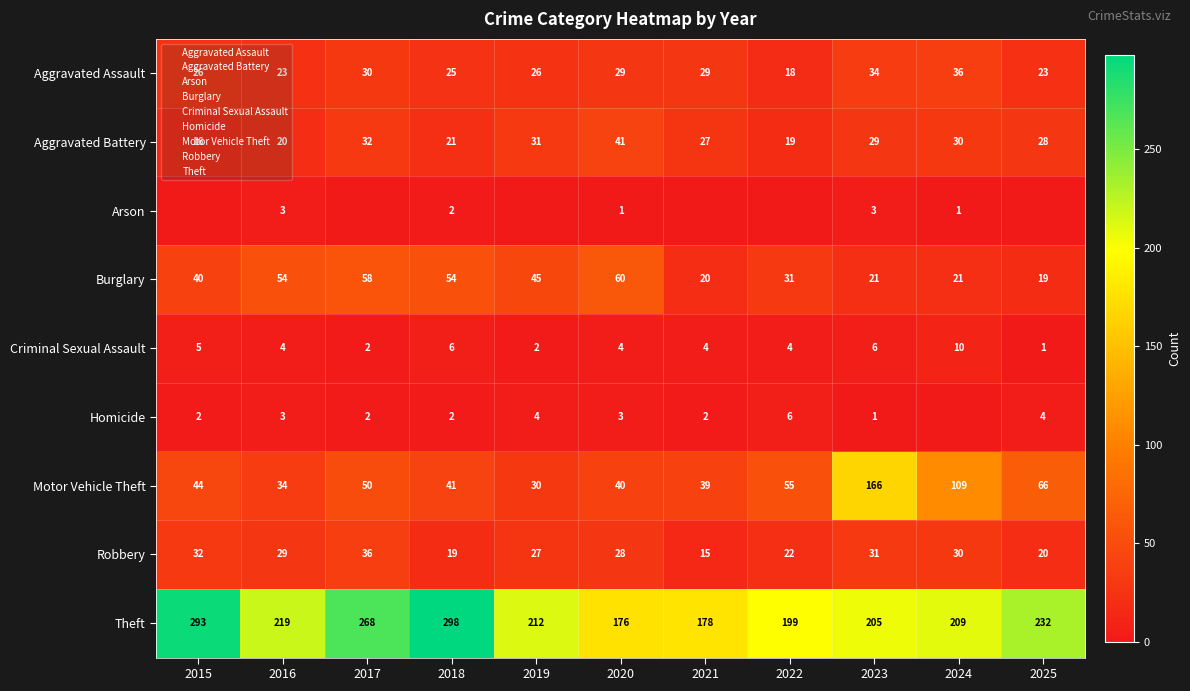

What is the highest value of the Aggravated Assault series?

36